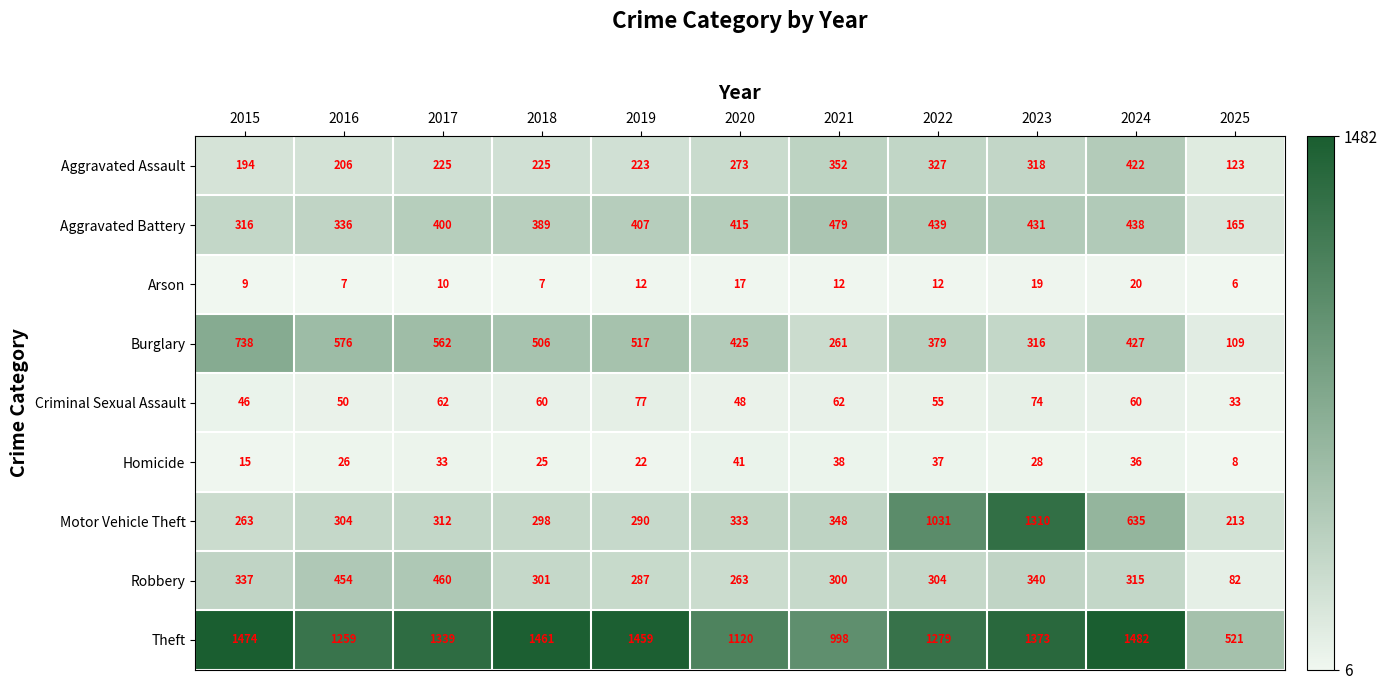

Which category has the highest value across all series?

2024